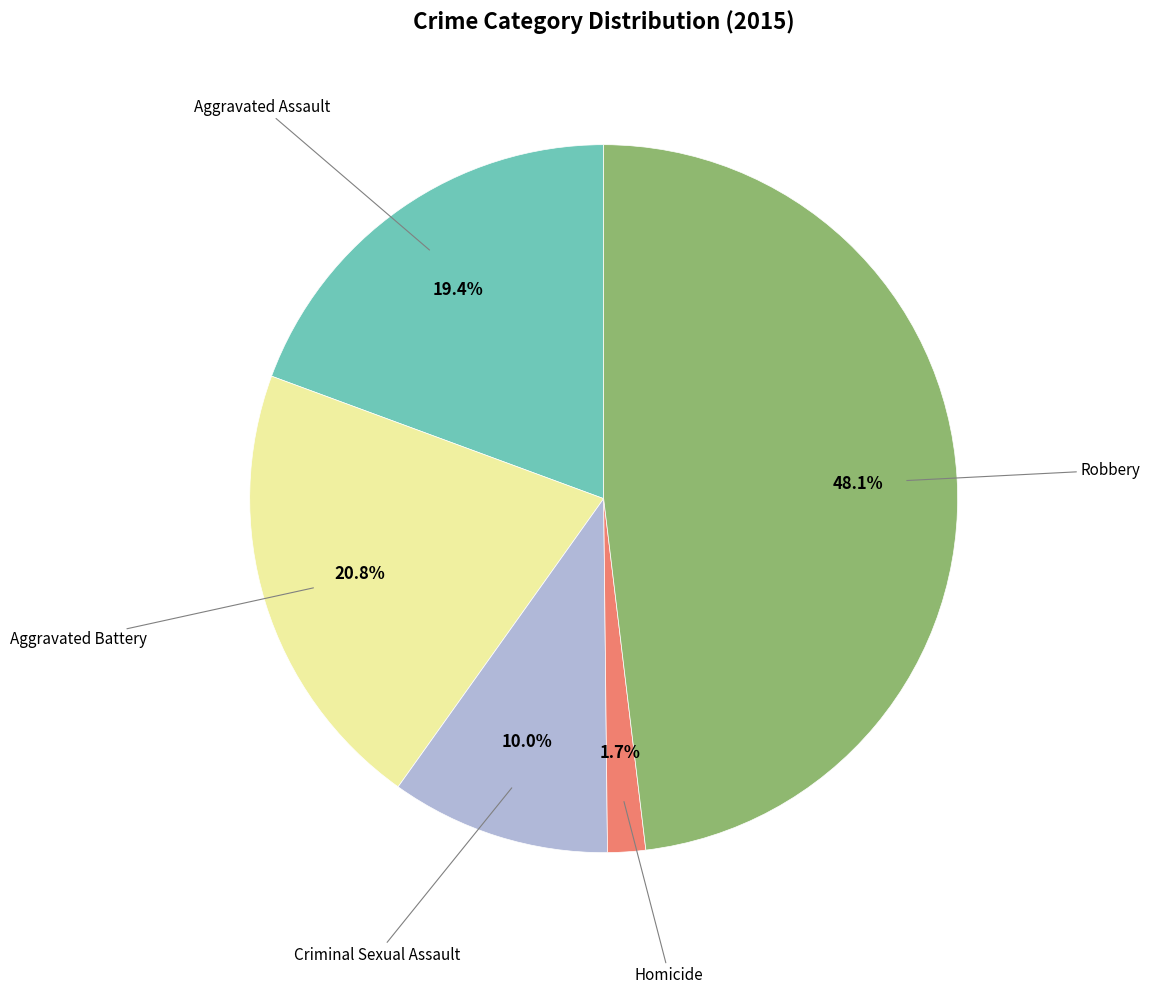

Does any single category account for the majority?

No